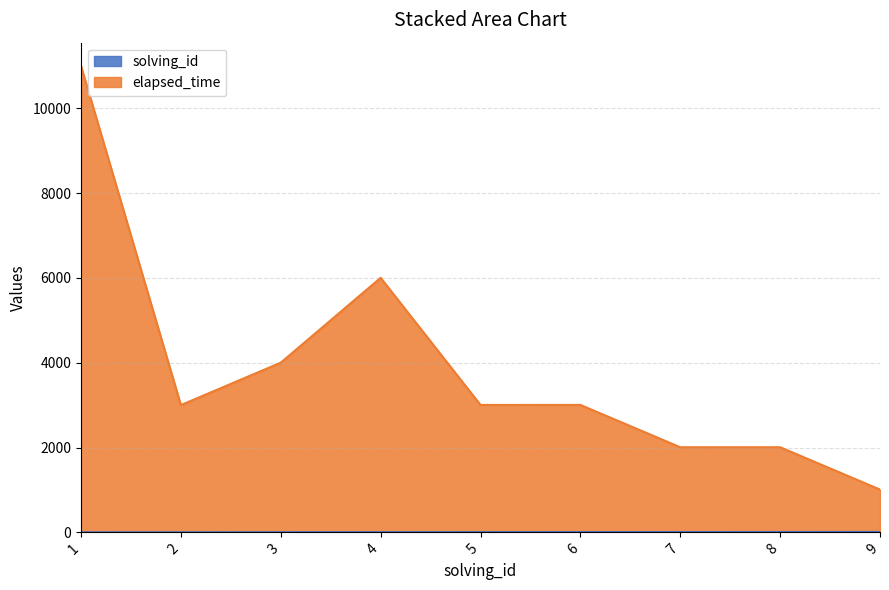

True or false: elapsed_time has a value of 8447 at 4.

False